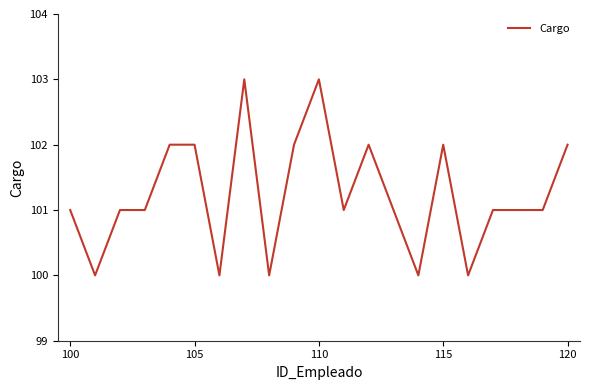

What is the difference between the maximum and minimum values?

3